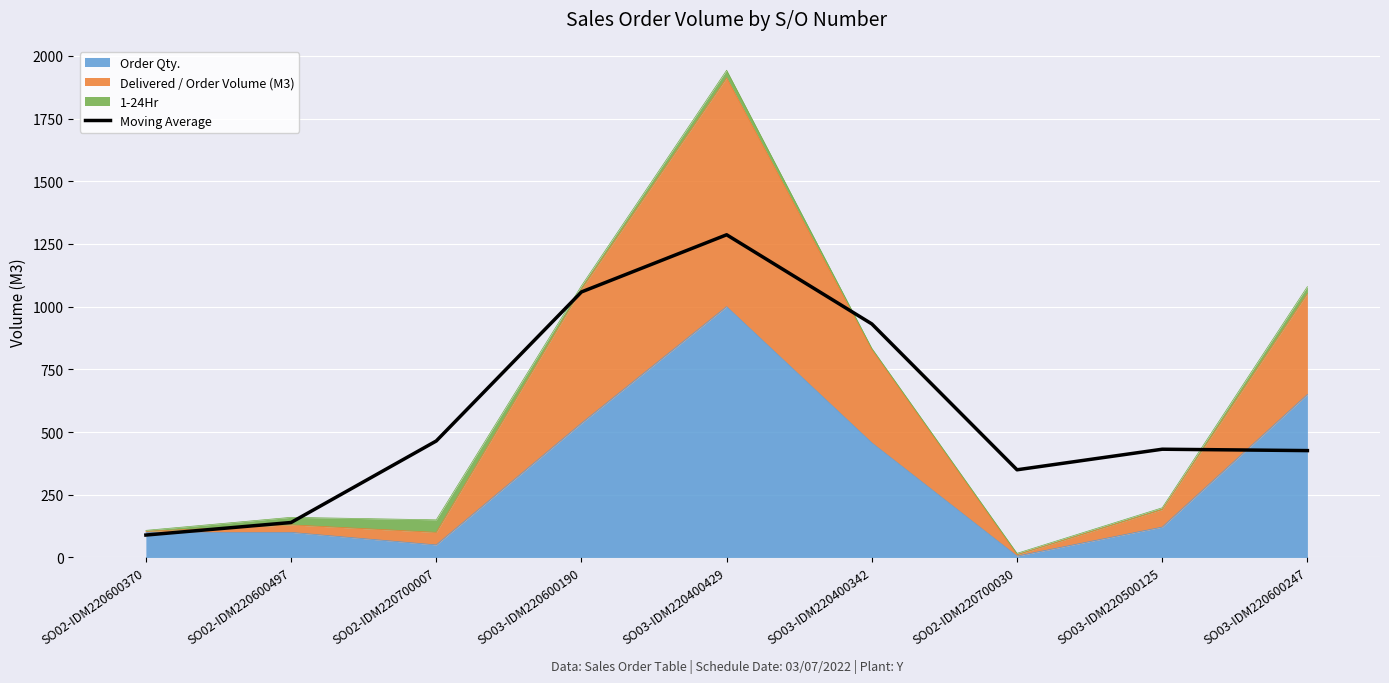

What is the difference between the maximum and second lowest values?

1147.2